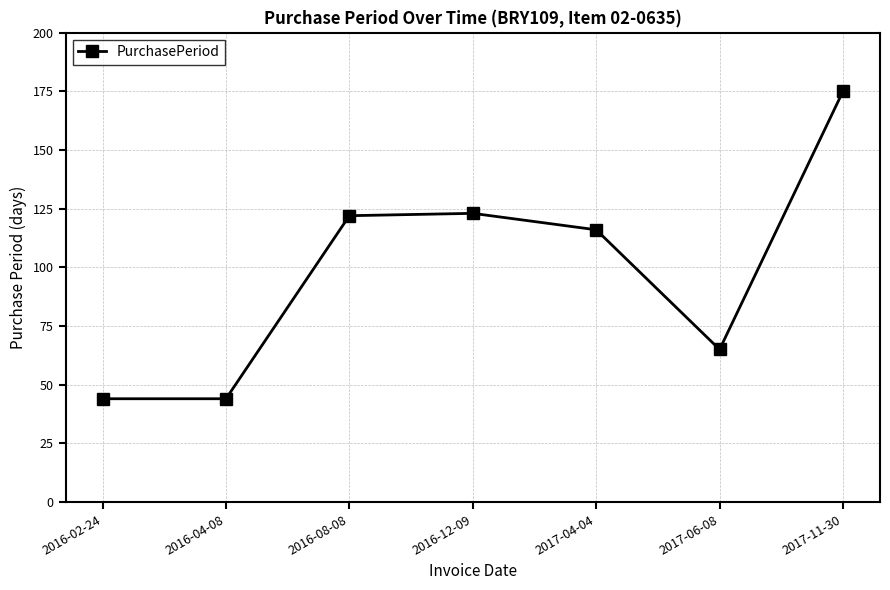

How many data points are less than 116?

3